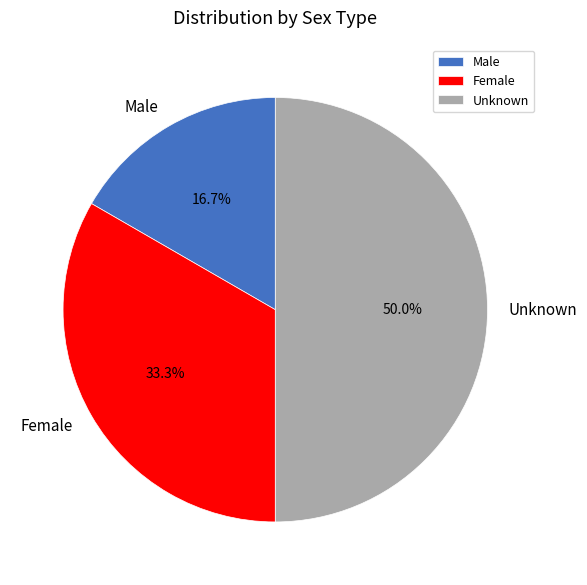

How many segments does this pie chart have?

3